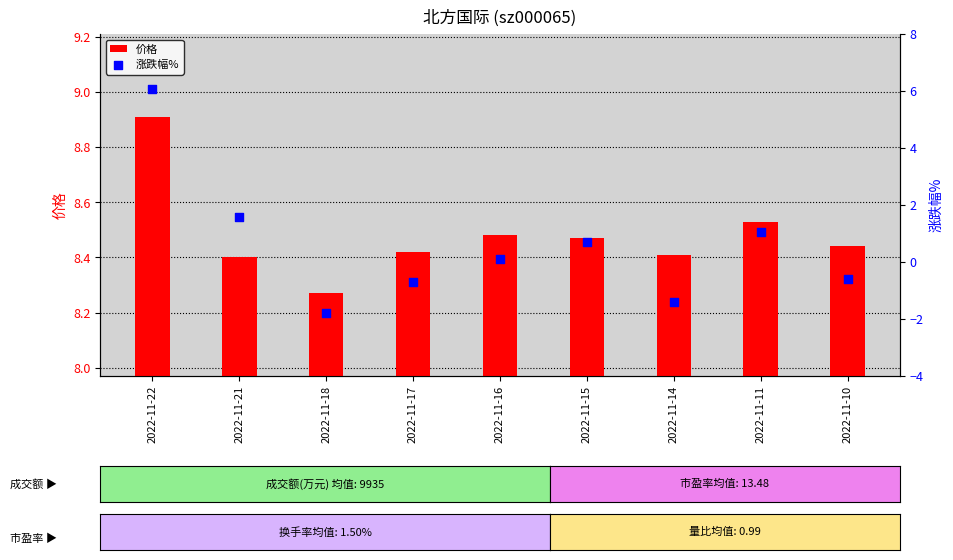

Which series contains the lowest Y value?

涨跌幅%